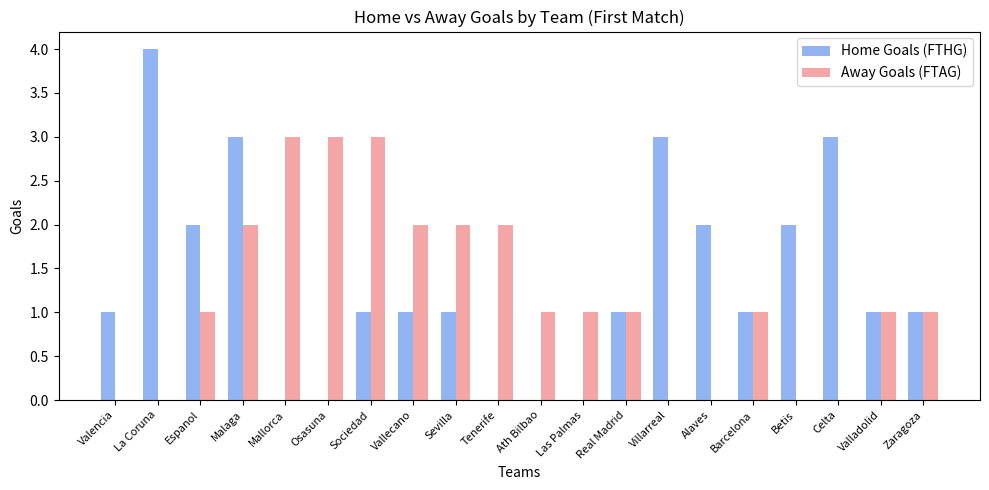

Is the value of Away Goals (FTAG) at Celta greater than the value of Home Goals (FTHG) at Betis?

No